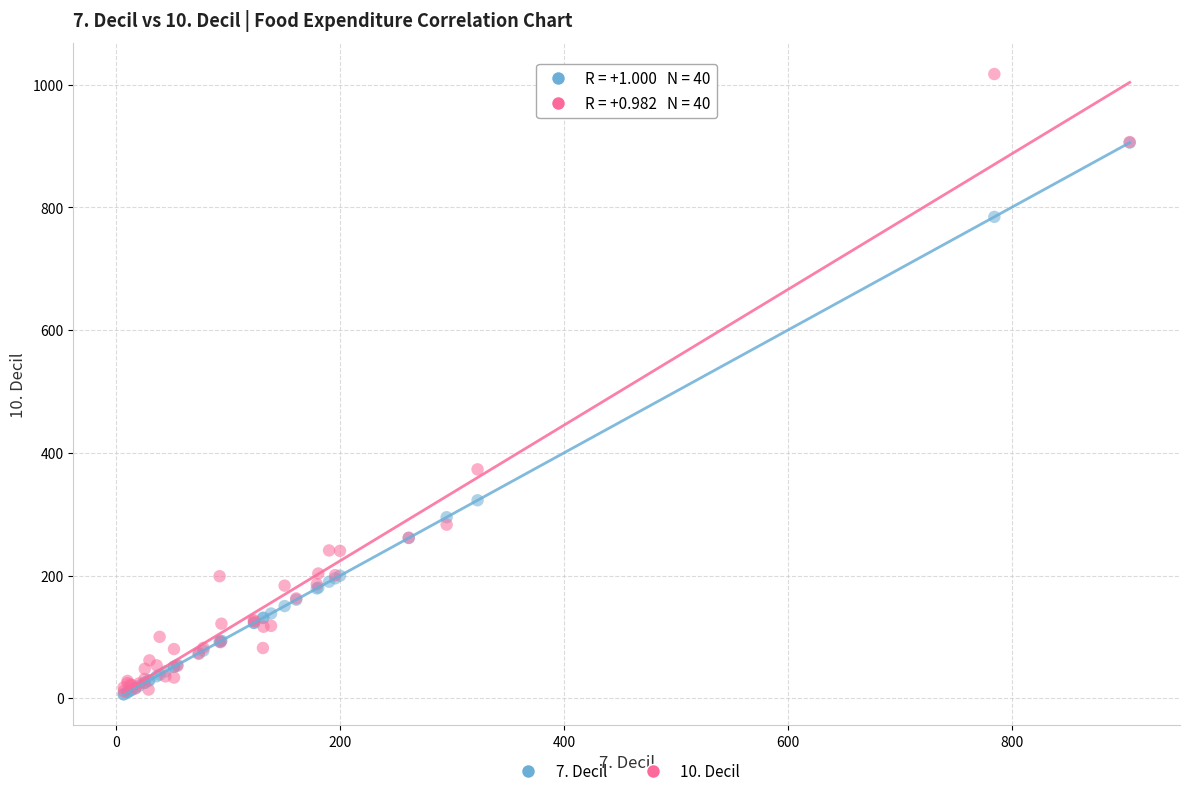

Across all series, what Y value is closest to 511?

373.1